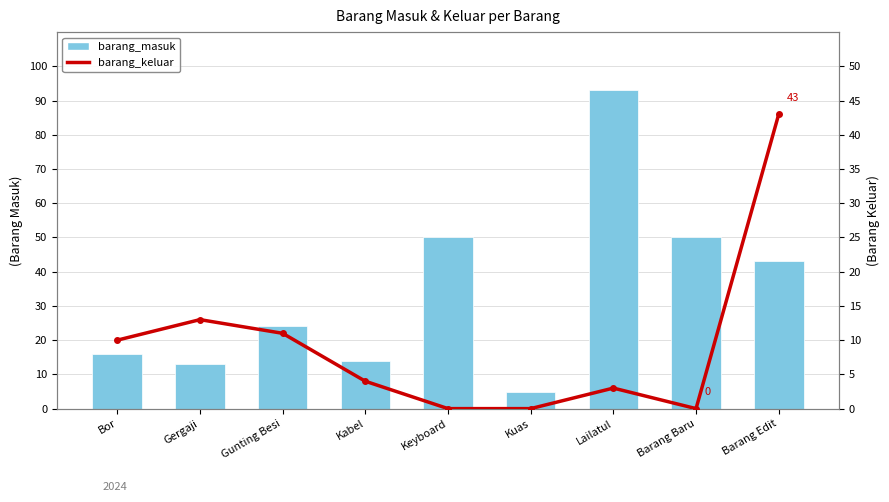

The value of barang_masuk at Barang Baru is 50. True or false?

True